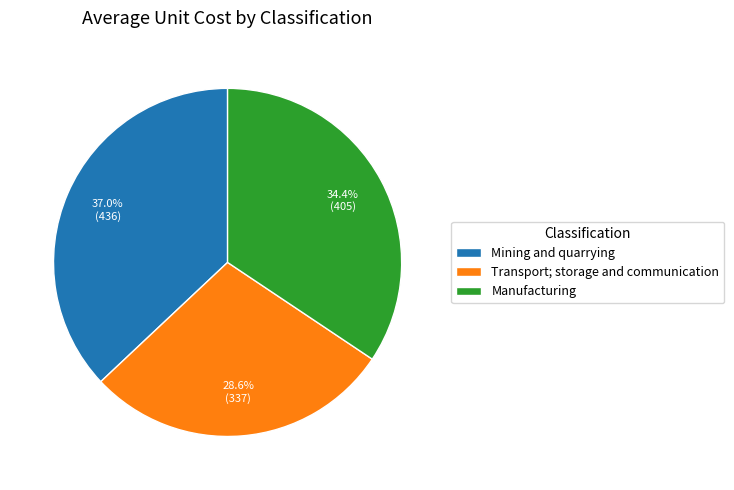

Is there a majority slice in this chart?

No